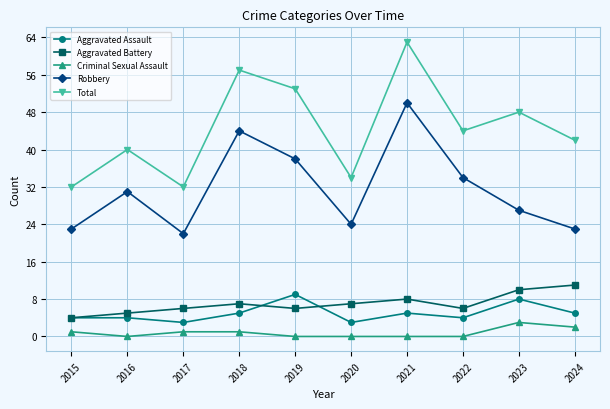

What value does the Aggravated Battery series have at 2023?

10